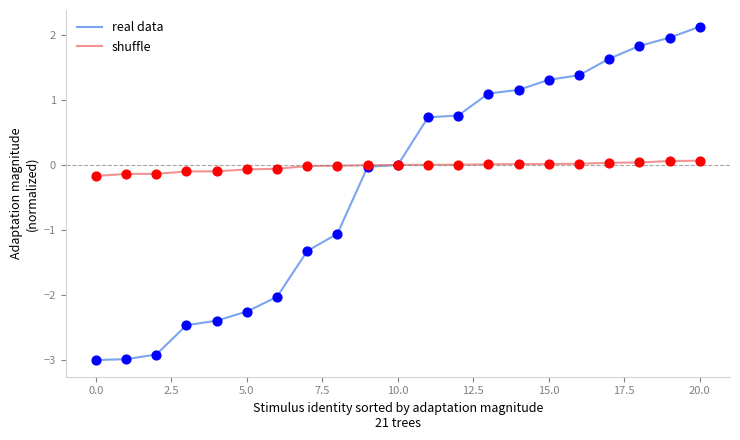

Which series has the largest total across all categories?

shuffle